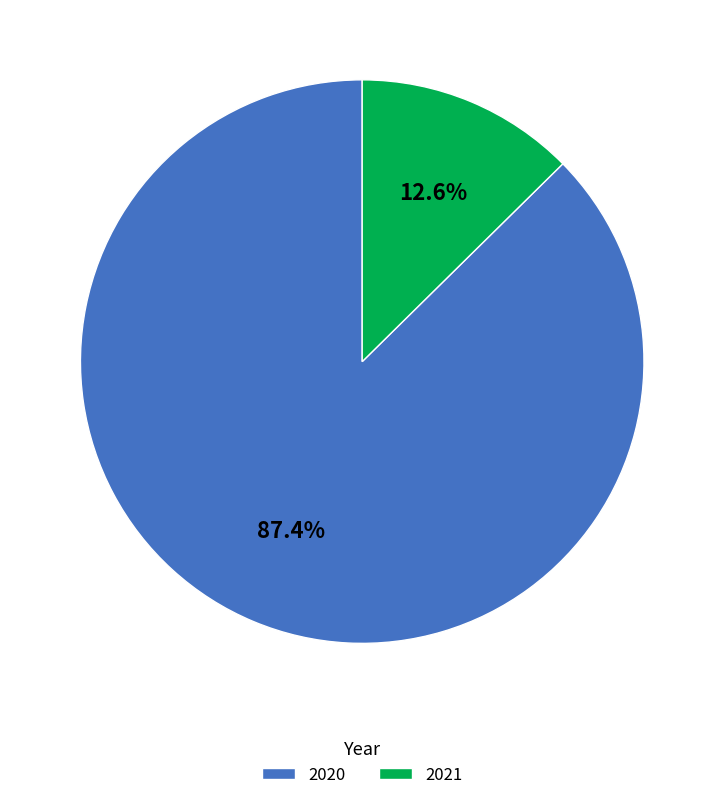

Is there a majority slice in this chart?

Yes